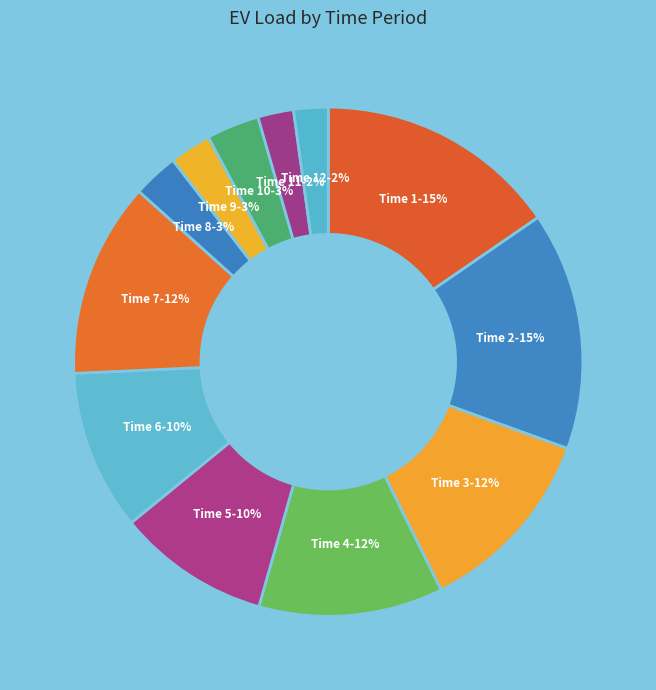

Count the number of slices in the pie.

12